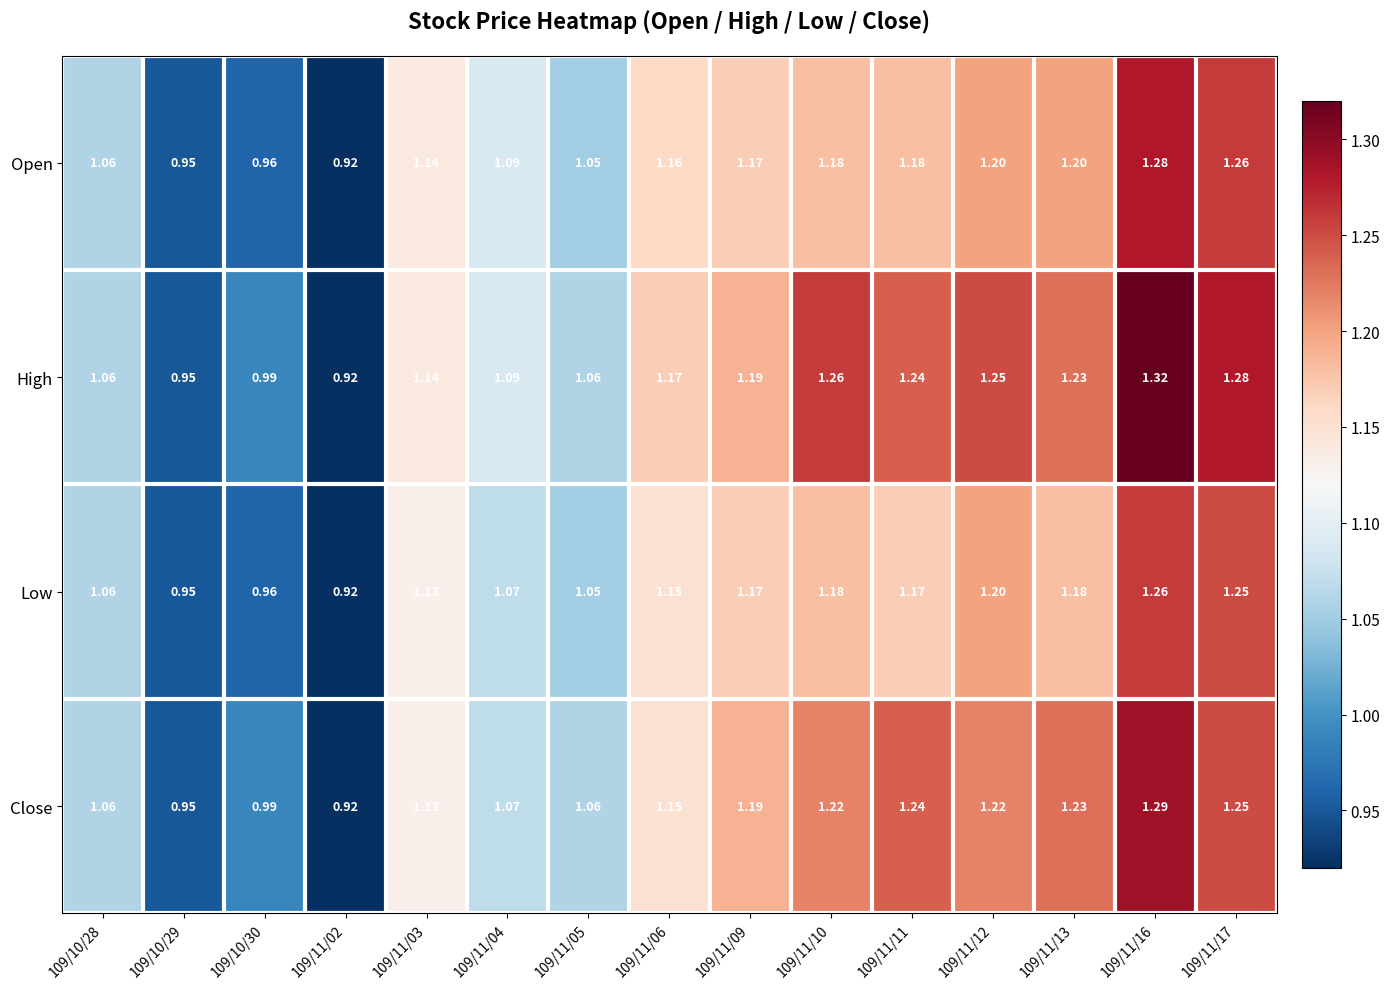

Is the value of Open at 109/10/30 greater than the value of High at 109/10/28?

No